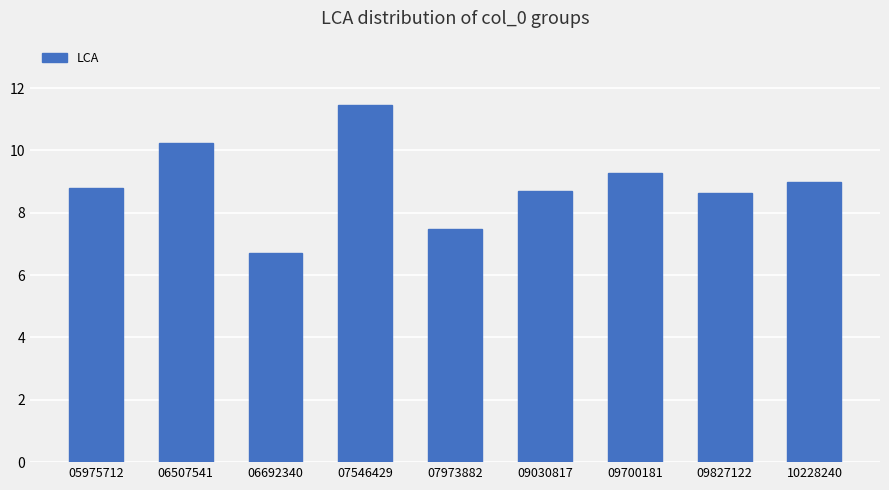

What is the difference between the maximum and minimum values?

4.8